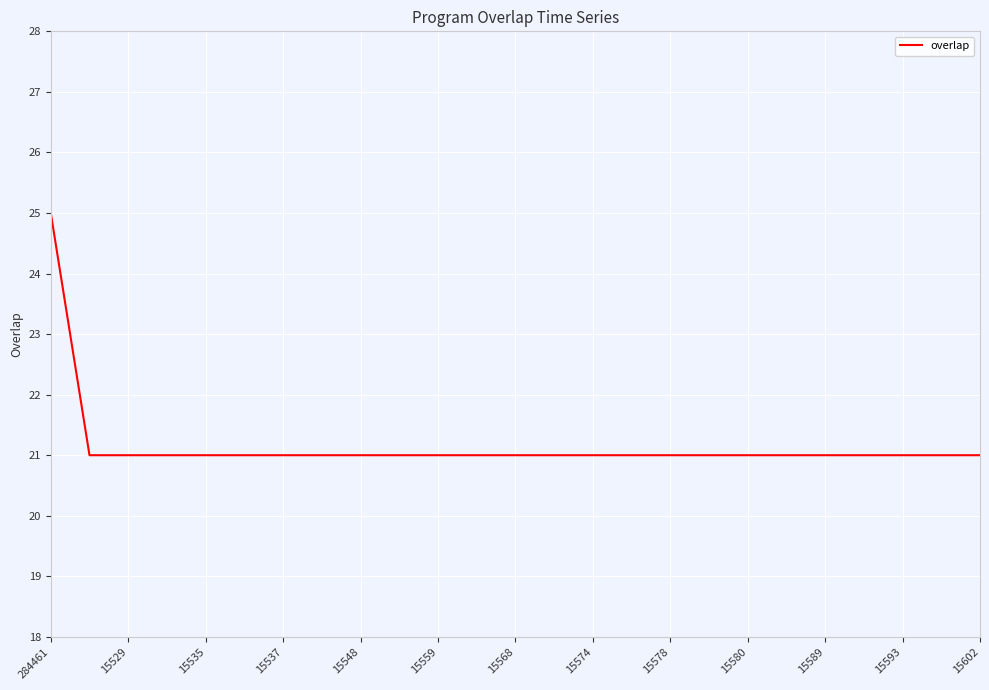

What is the greatest value displayed?

25